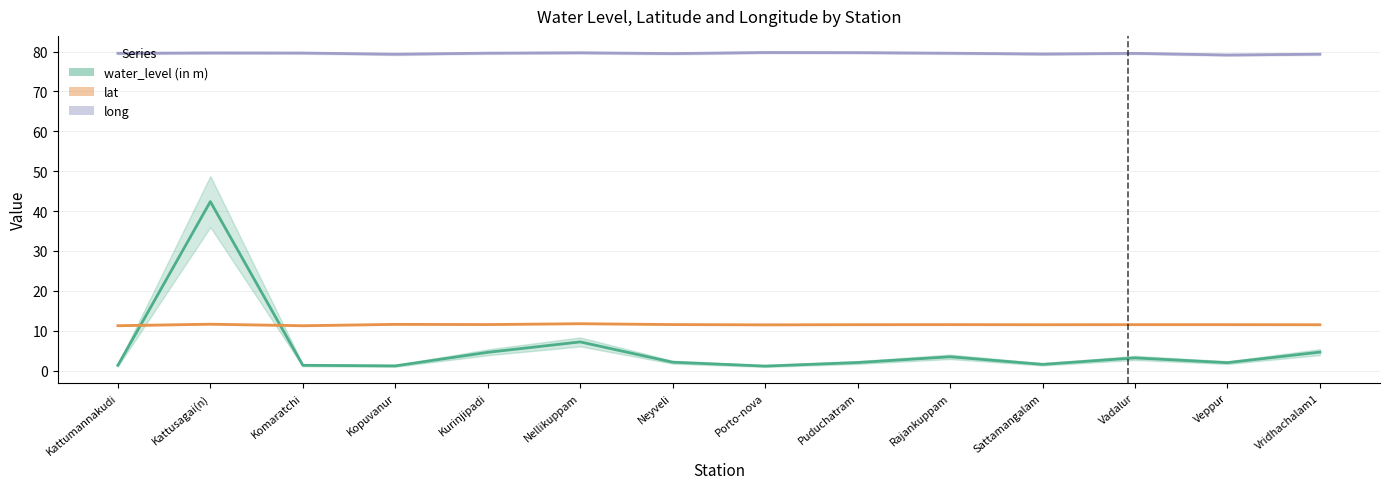

True or false: long and water_level (in m) cross at least once.

False